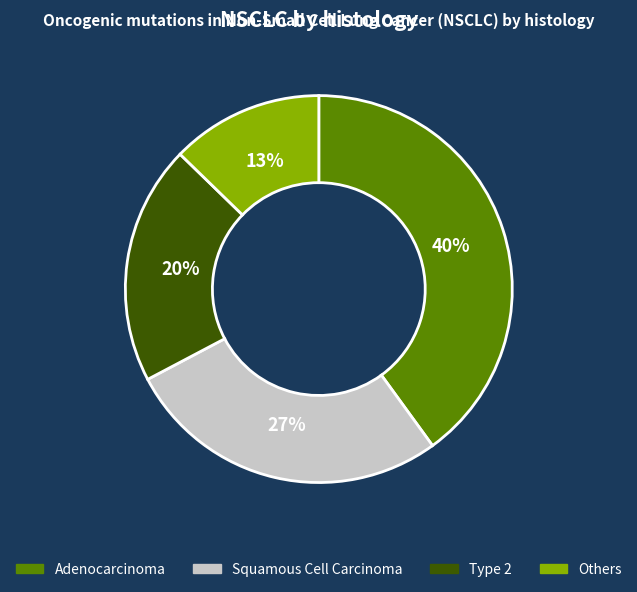

The Adenocarcinoma slice represents 40% of the pie. True or false?

True